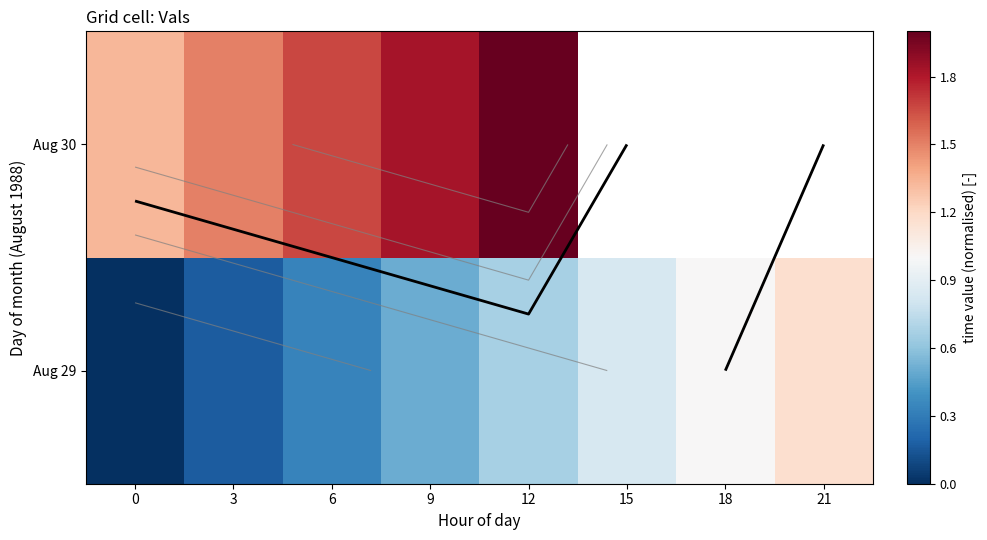

Is the value of Aug 29 at 6 greater than the value of Aug 30 at 9?

No